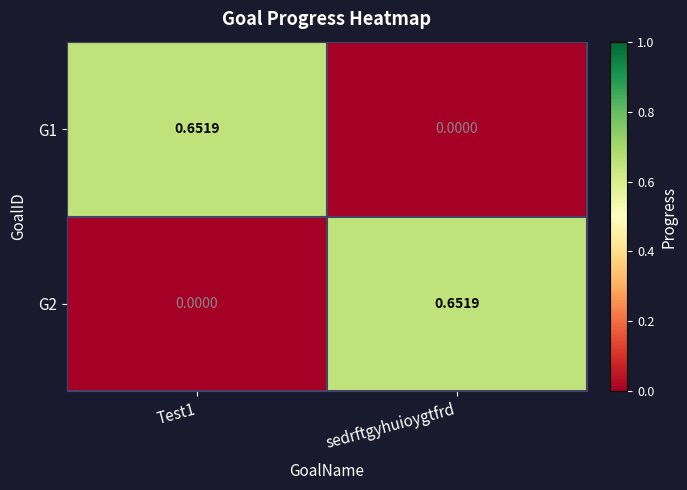

At how many categories does at least one series exceed 0?

2